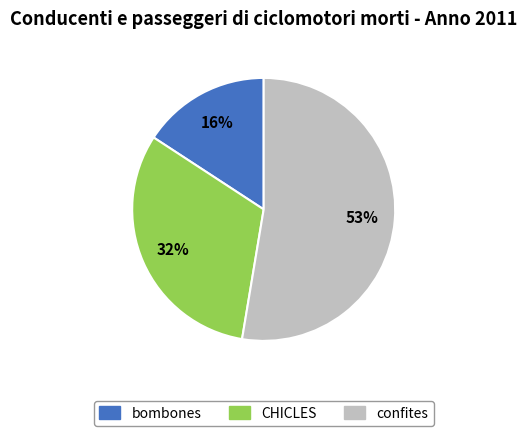

Which has a higher value, bombones or confites?

confites